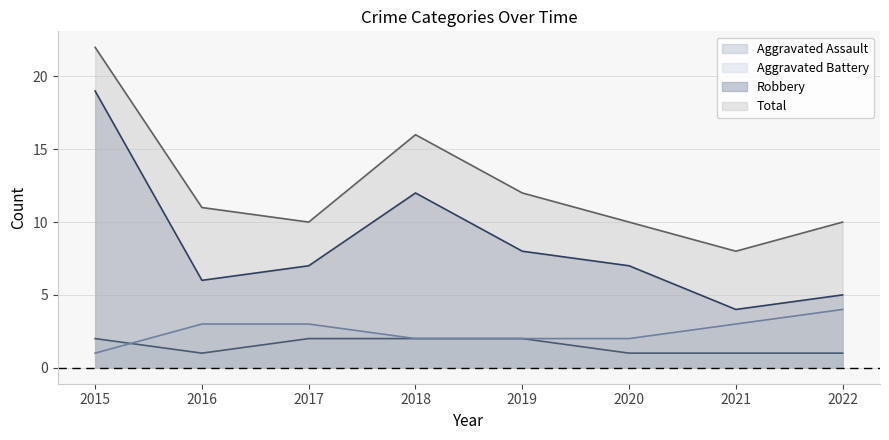

Reading right to left, list all the values displayed in this chart.

Aggravated Assault: 1	1	1	2	2	2	1	2
Aggravated Battery: 4	3	2	2	2	3	3	1
Robbery: 5	4	7	8	12	7	6	19
Total: 10	8	10	12	16	10	11	22